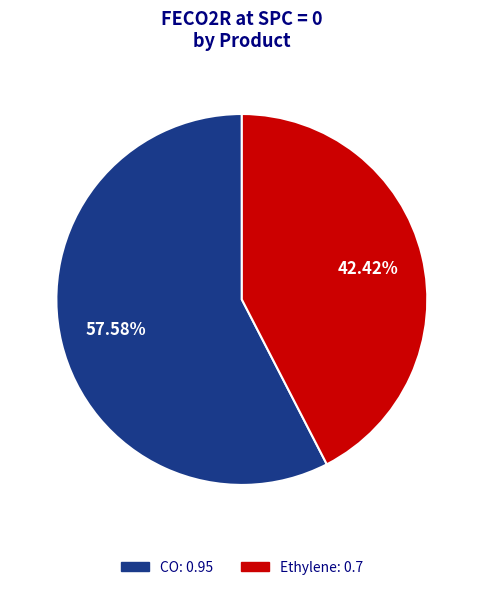

What is the largest slice in the pie chart?

CO